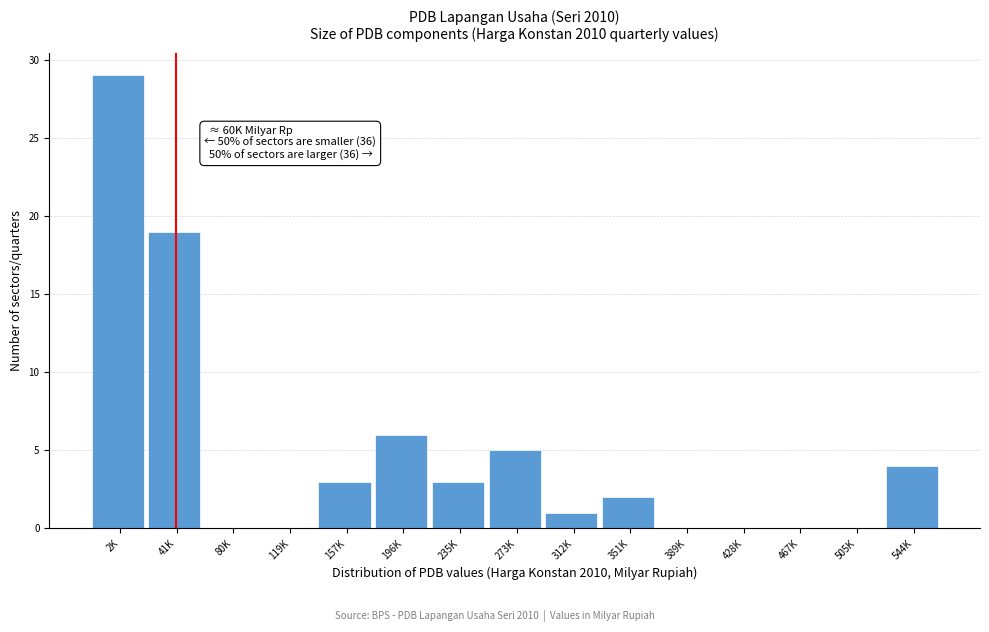

Reading right to left, transcribe all the data shown in this chart.

544K=4	505K=0	467K=0	428K=0	389K=0	351K=2	312K=1	273K=5	235K=3	196K=6	157K=3	119K=0	80K=0	41K=19	2K=29